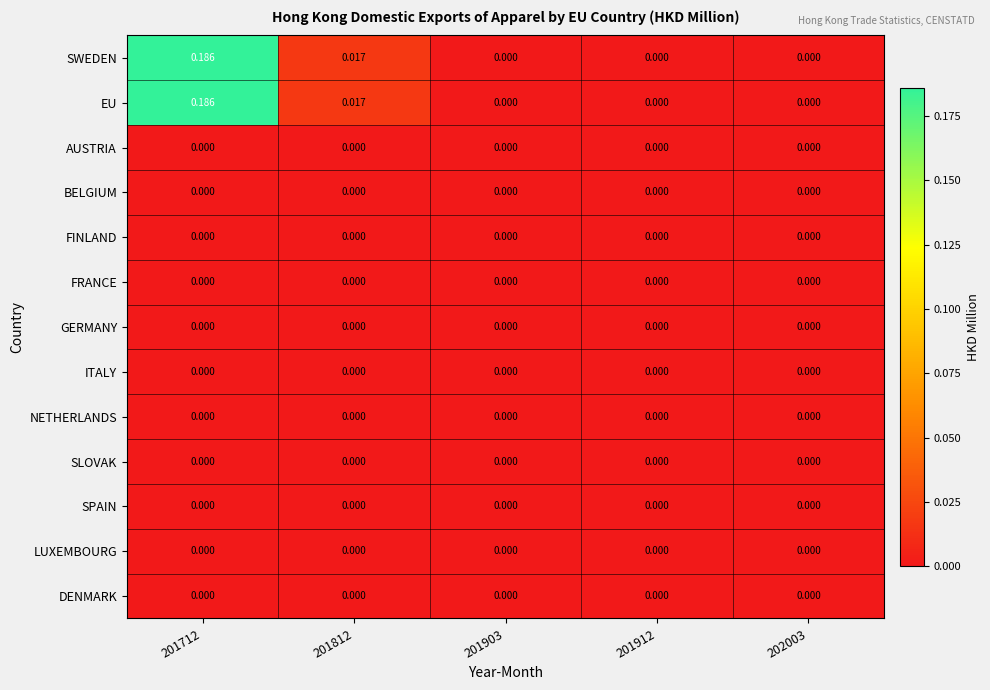

Is the value of SWEDEN at 201712 greater than the value of FINLAND at 201812?

Yes